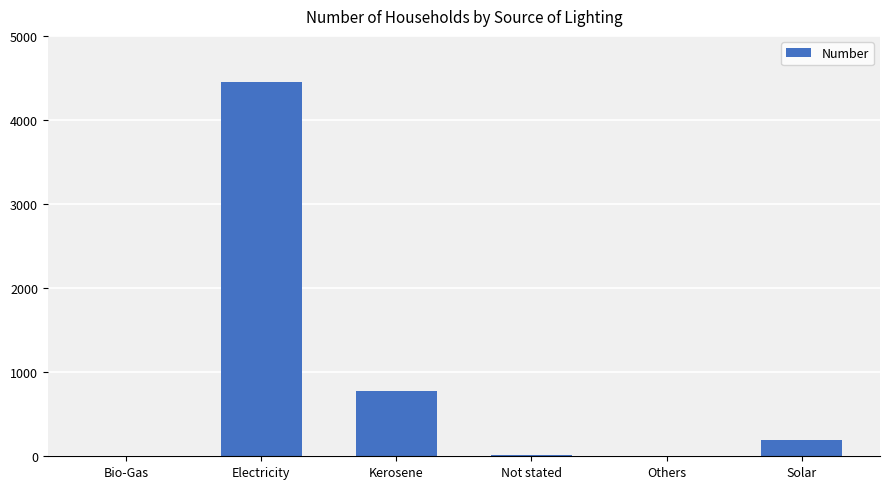

What is the change in value from Bio-Gas to Others?

+2